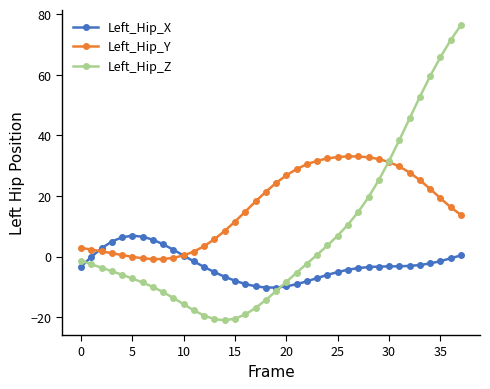

What are all the series names shown in the legend?

Left_Hip_X, Left_Hip_Y, Left_Hip_Z